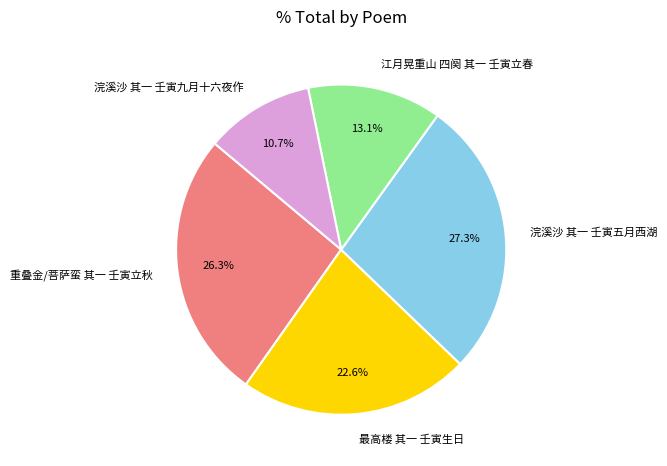

How many slices are in this pie chart?

5